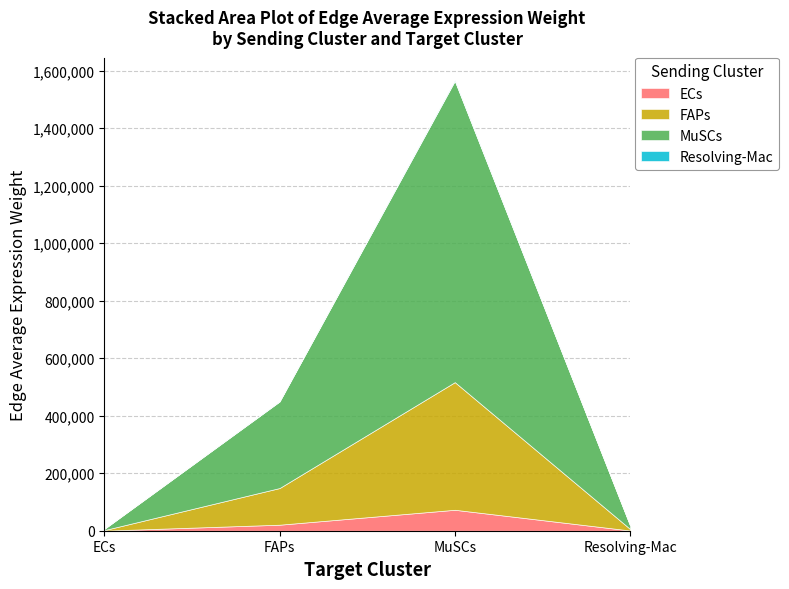

What are all the series names shown in the legend?

ECs, FAPs, MuSCs, Resolving-Mac